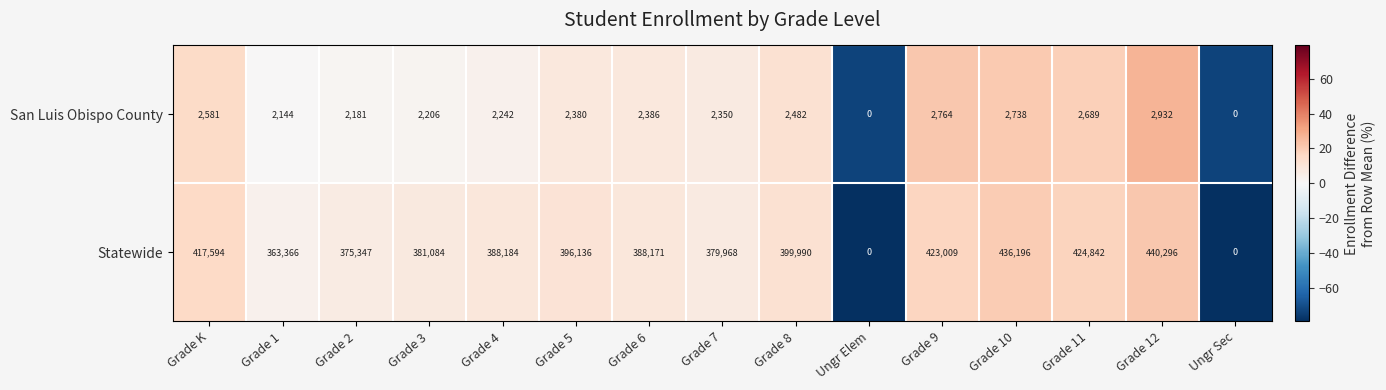

What is the average value of the Statewide series?

347612